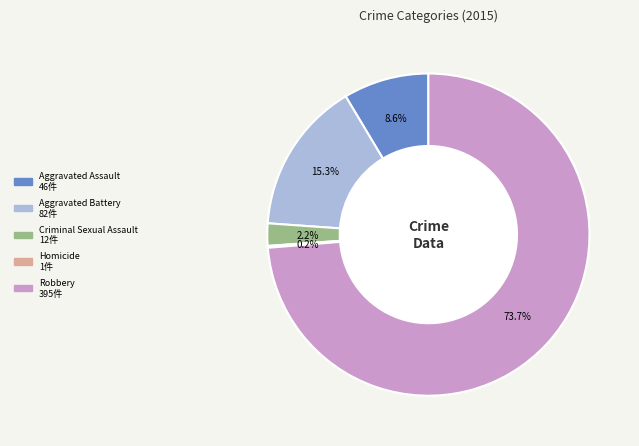

Which slice represents more than half of the pie?

Robbery